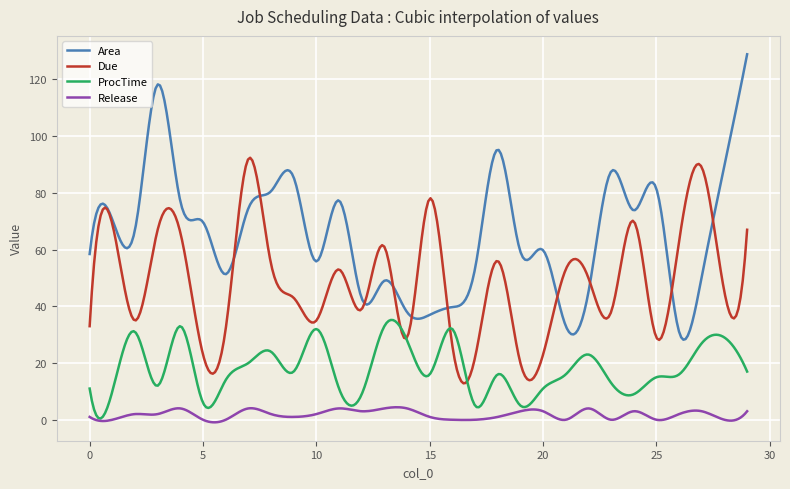

What is the lowest value of the Area series?

28.2